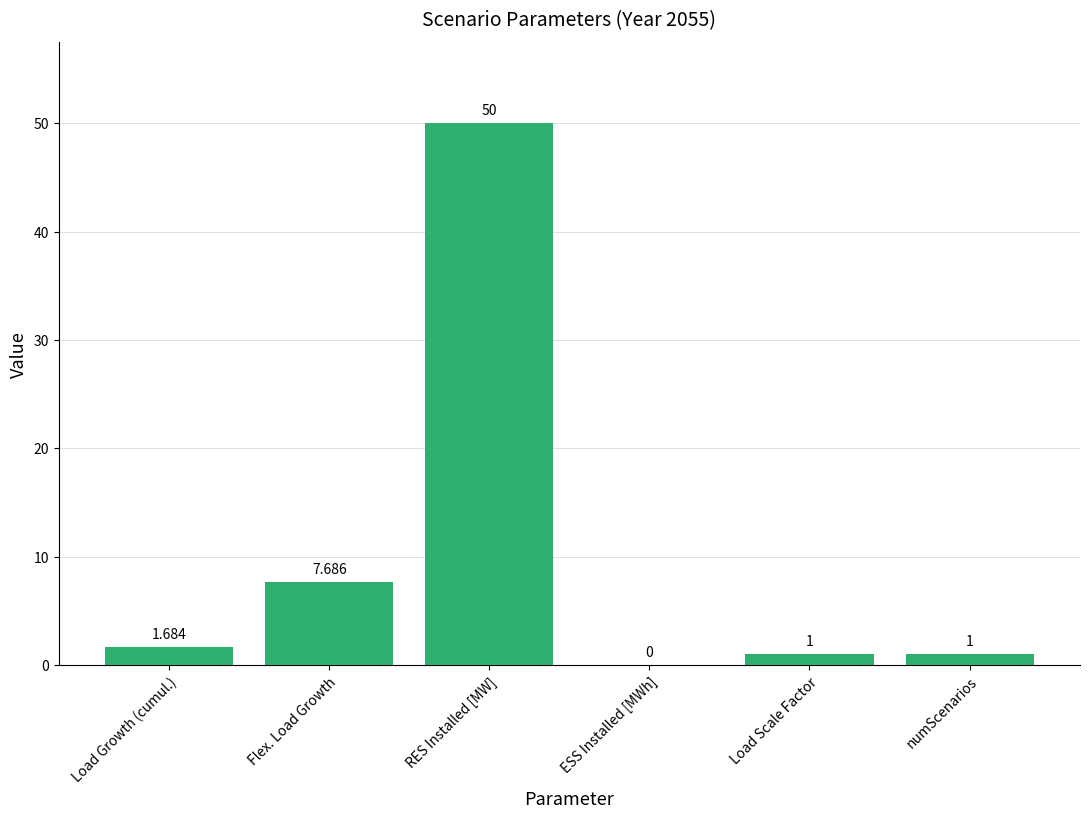

What is the change in value from Load Growth (cumul.) to Flex. Load Growth?

+6.0